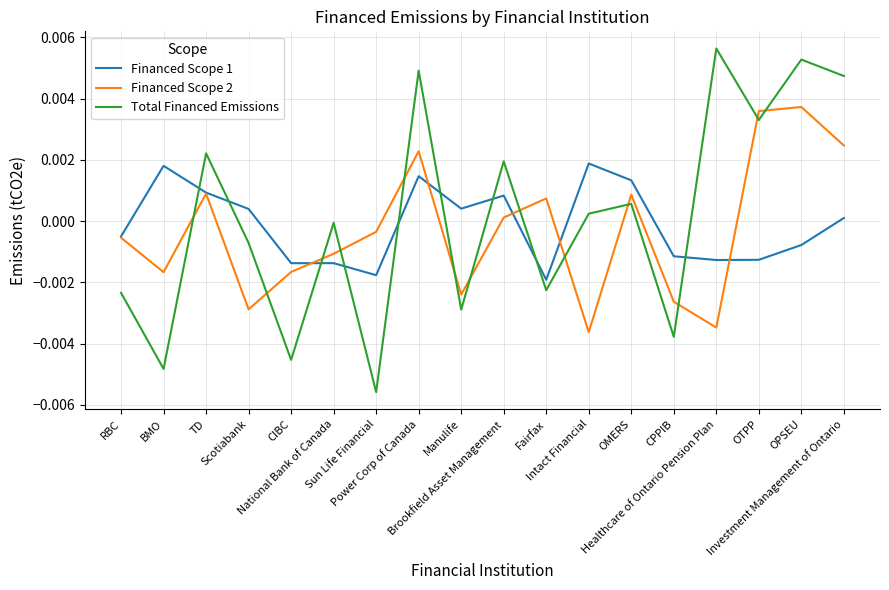

True or false: Total Financed Emissions and Financed Scope 2 intersect in this chart.

True